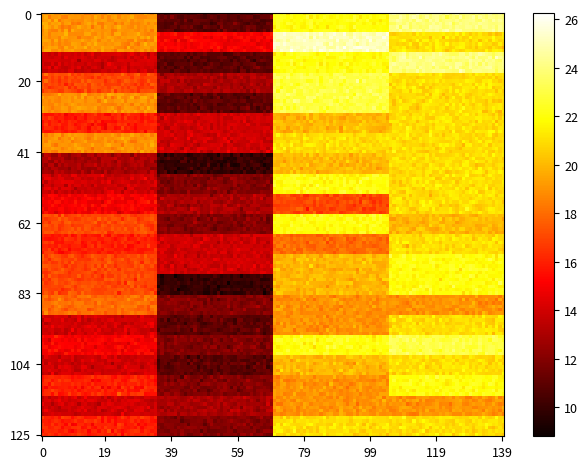

Reading left to right, extract all data points from this chart.

1: From Farmgate=19	From Tejgaon=11	From Jahangir Gate=22	From Urojahaj Mor=24
2: From Farmgate=19	From Tejgaon=15	From Jahangir Gate=25	From Urojahaj Mor=21
3: From Farmgate=14	From Tejgaon=11	From Jahangir Gate=22	From Urojahaj Mor=24
4: From Farmgate=17	From Tejgaon=13	From Jahangir Gate=23	From Urojahaj Mor=21
5: From Farmgate=19	From Tejgaon=11	From Jahangir Gate=23	From Urojahaj Mor=21
6: From Farmgate=16	From Tejgaon=14	From Jahangir Gate=20	From Urojahaj Mor=21
7: From Farmgate=19	From Tejgaon=14	From Jahangir Gate=21	From Urojahaj Mor=21
8: From Farmgate=13	From Tejgaon=10	From Jahangir Gate=20	From Urojahaj Mor=21
9: From Farmgate=14	From Tejgaon=12	From Jahangir Gate=22	From Urojahaj Mor=21
10: From Farmgate=15	From Tejgaon=13	From Jahangir Gate=17	From Urojahaj Mor=21
11: From Farmgate=17	From Tejgaon=12	From Jahangir Gate=22	From Urojahaj Mor=20
12: From Farmgate=16	From Tejgaon=14	From Jahangir Gate=18	From Urojahaj Mor=21
13: From Farmgate=17	From Tejgaon=14	From Jahangir Gate=20	From Urojahaj Mor=22
14: From Farmgate=17	From Tejgaon=10	From Jahangir Gate=20	From Urojahaj Mor=22
15: From Farmgate=18	From Tejgaon=12	From Jahangir Gate=19	From Urojahaj Mor=19
16: From Farmgate=14	From Tejgaon=11	From Jahangir Gate=19	From Urojahaj Mor=21
17: From Farmgate=15	From Tejgaon=12	From Jahangir Gate=22	From Urojahaj Mor=23
18: From Farmgate=14	From Tejgaon=11	From Jahangir Gate=20	From Urojahaj Mor=21
19: From Farmgate=16	From Tejgaon=12	From Jahangir Gate=19	From Urojahaj Mor=22
20: From Farmgate=14	From Tejgaon=13	From Jahangir Gate=19	From Urojahaj Mor=19
21: From Farmgate=16	From Tejgaon=12	From Jahangir Gate=21	From Urojahaj Mor=21